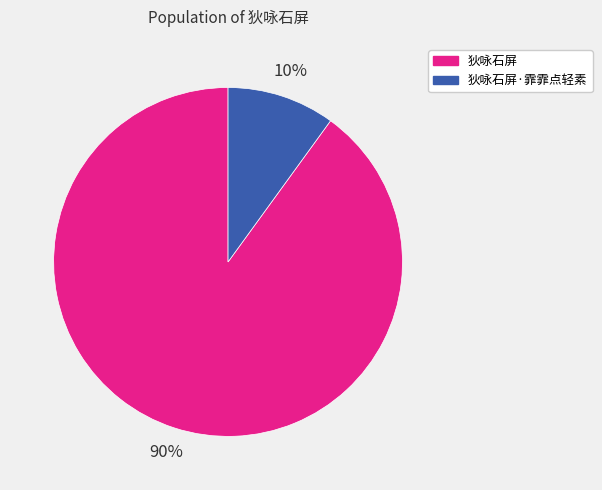

What is the largest slice in the pie chart?

狄咏石屏